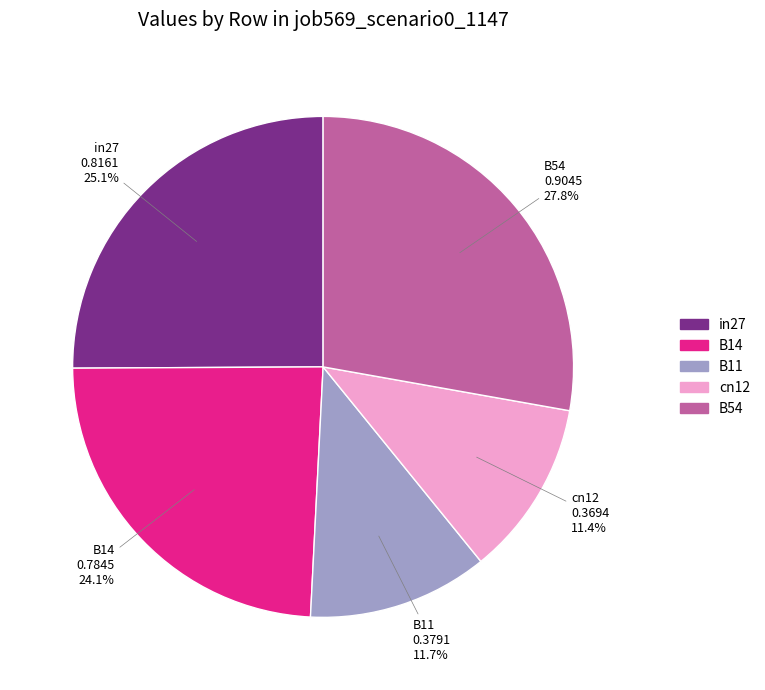

Which category has the biggest portion of the pie?

B54